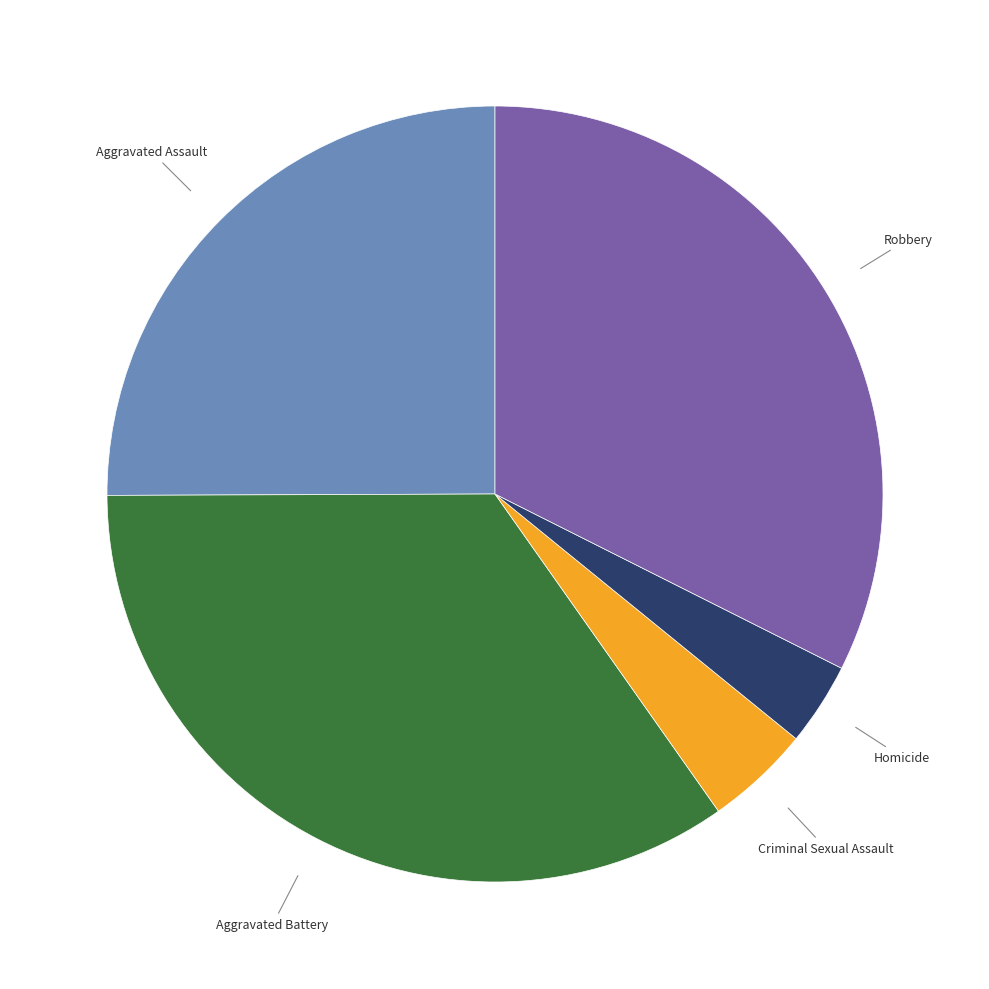

Count the number of slices in the pie.

5